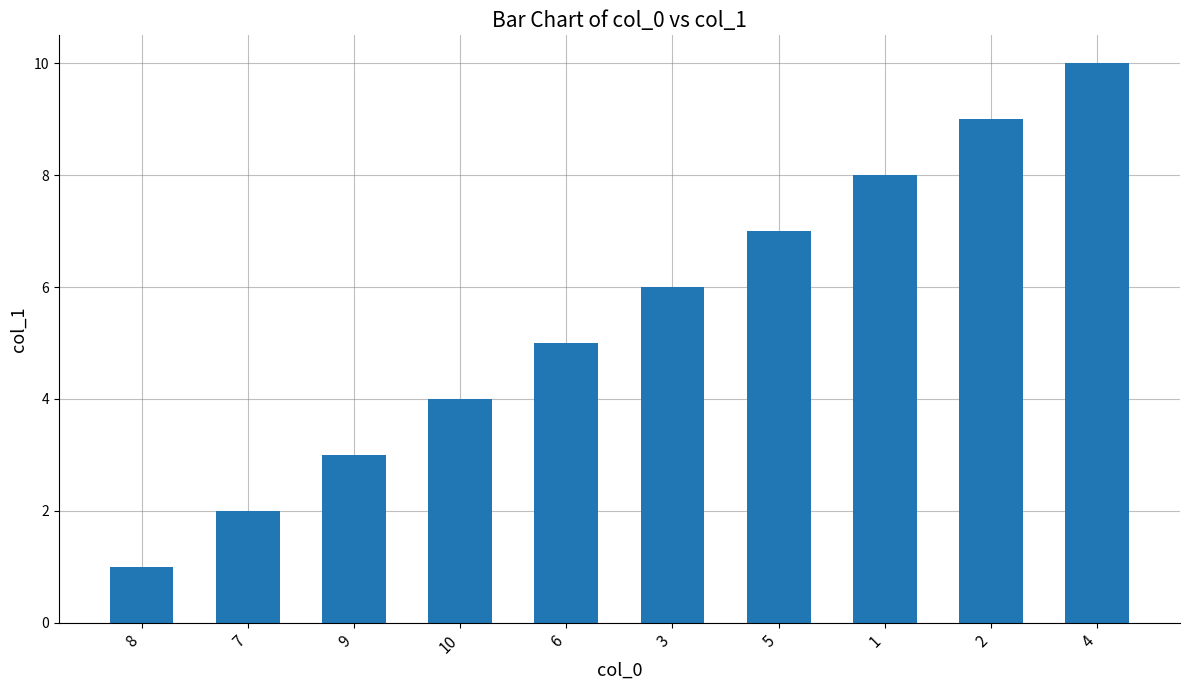

How many categories are shown in the chart?

10